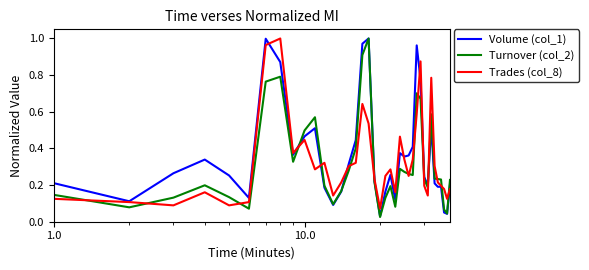

After their last crossing, which series has the higher values: Turnover (col_2) or Trades (col_8)?

Turnover (col_2)